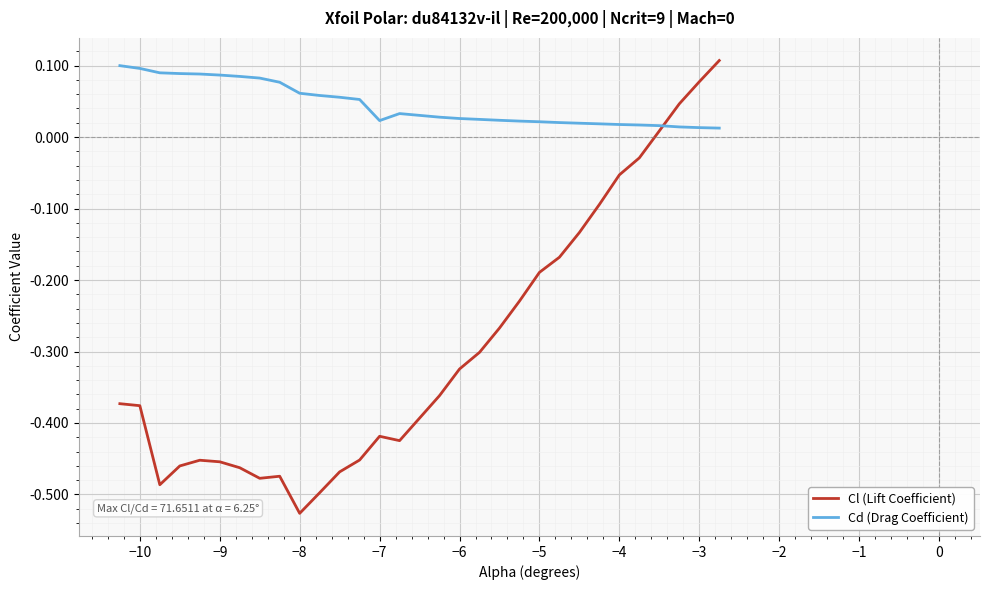

Which series has the widest spread of values?

Cl (Lift Coefficient)